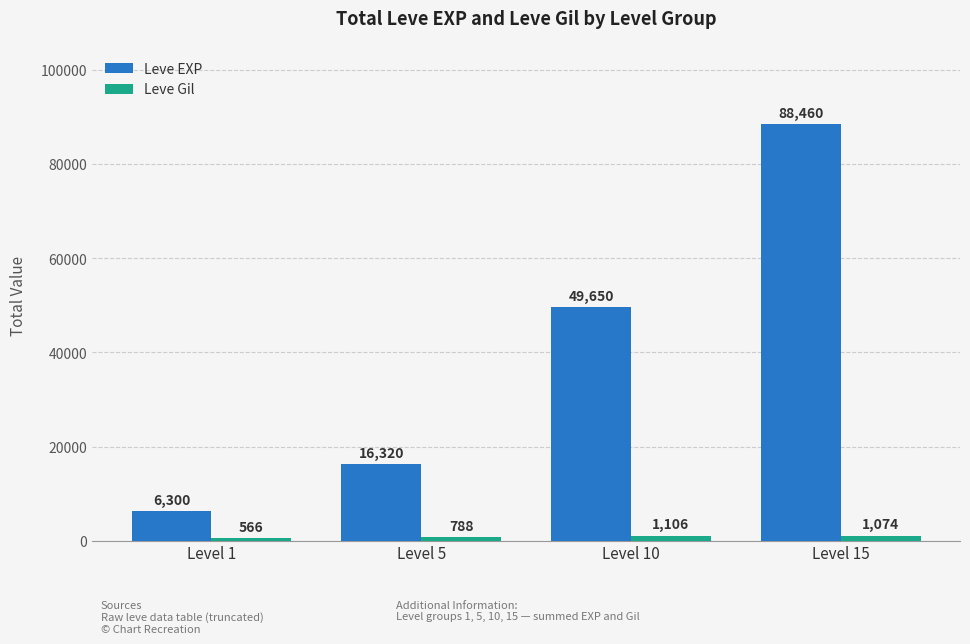

Reading left to right, extract all data points from this chart.

Leve EXP: Level 1=6300	Level 5=16320	Level 10=49650	Level 15=88460
Leve Gil: Level 1=566	Level 5=788	Level 10=1106	Level 15=1074